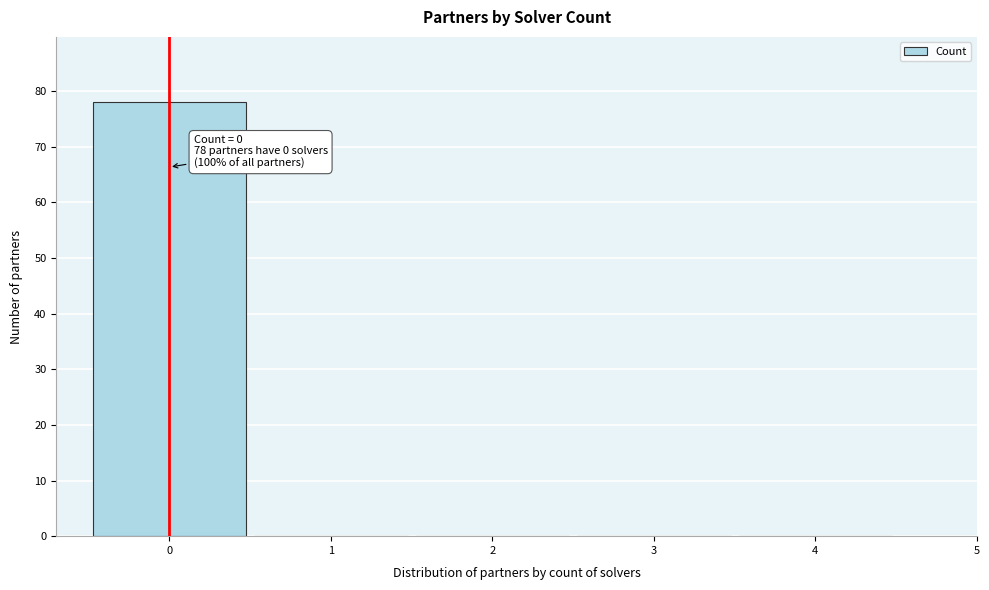

Over which range of the x-axis is the bar tallest?

-0.5 to 0.5